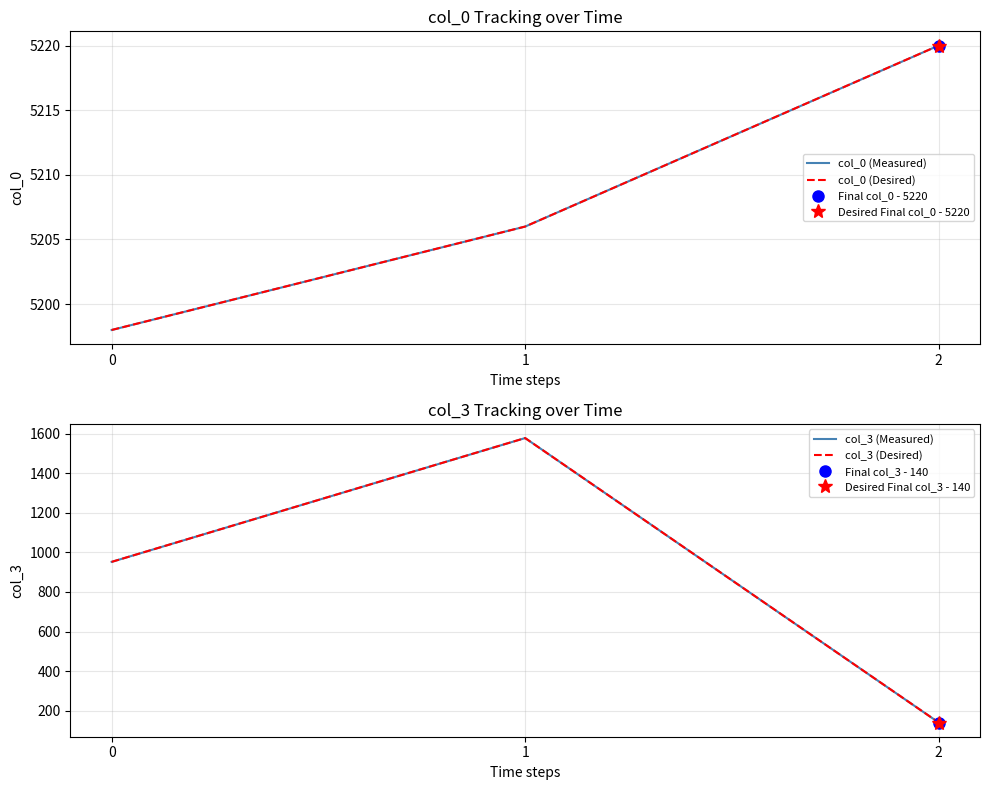

Which series has the largest range (max minus min)?

col_3 (Measured)